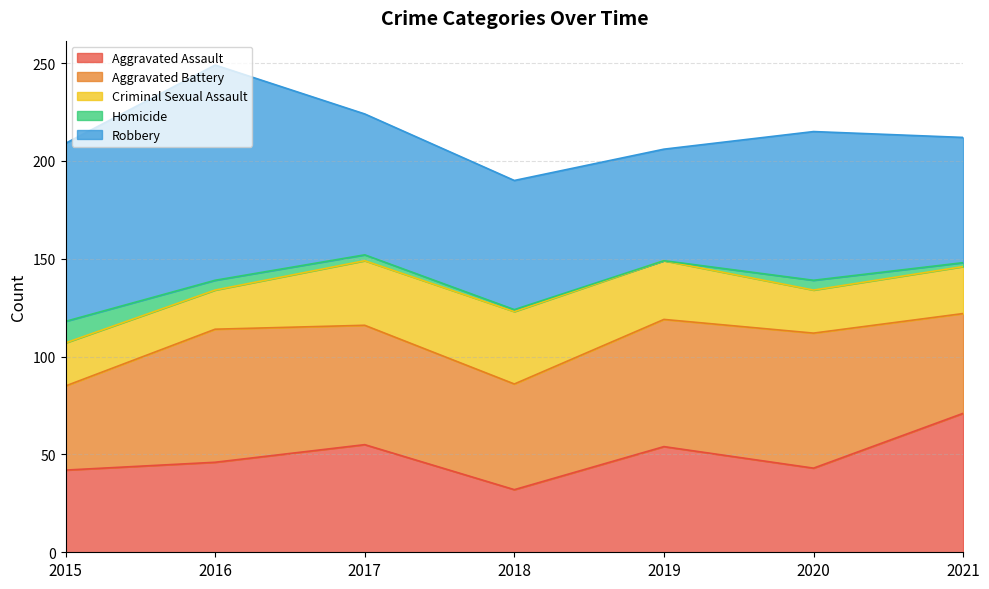

What is the total value across all series at 2016?

249